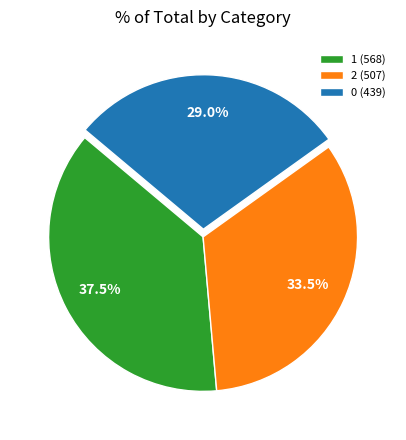

To the nearest percent, what is the combined percentage of 2 and 0?

62%